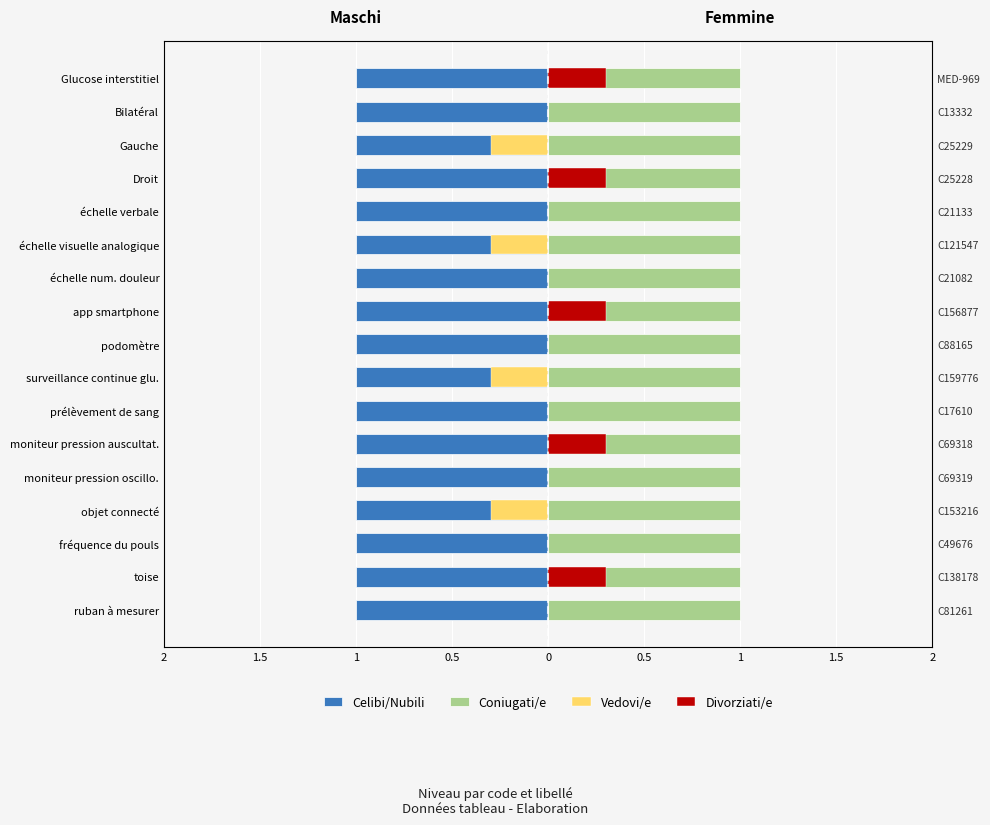

What is the average value of the Vedovi/e series?

-0.1